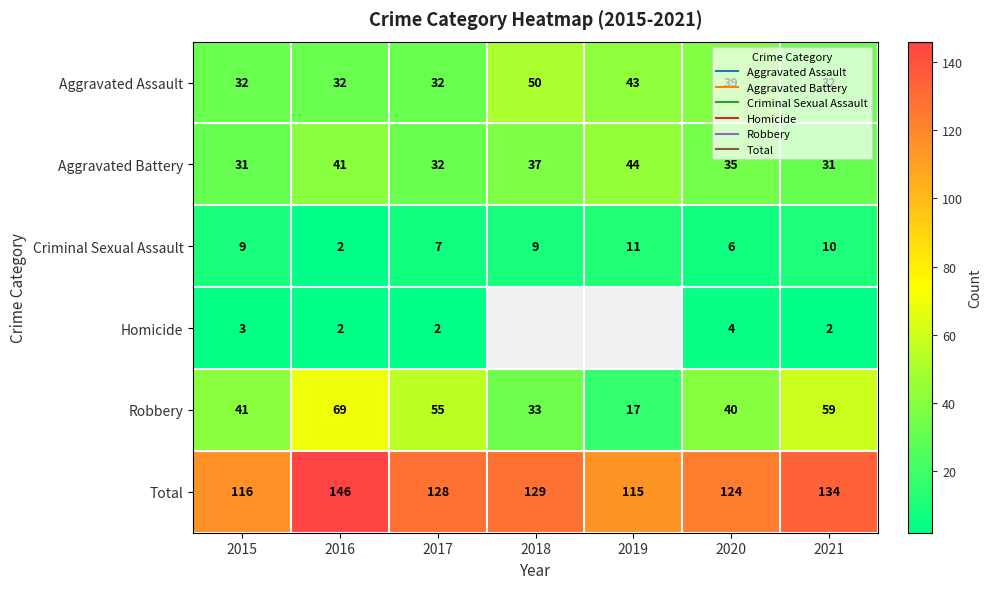

What is the average value of the Total series?

127.4